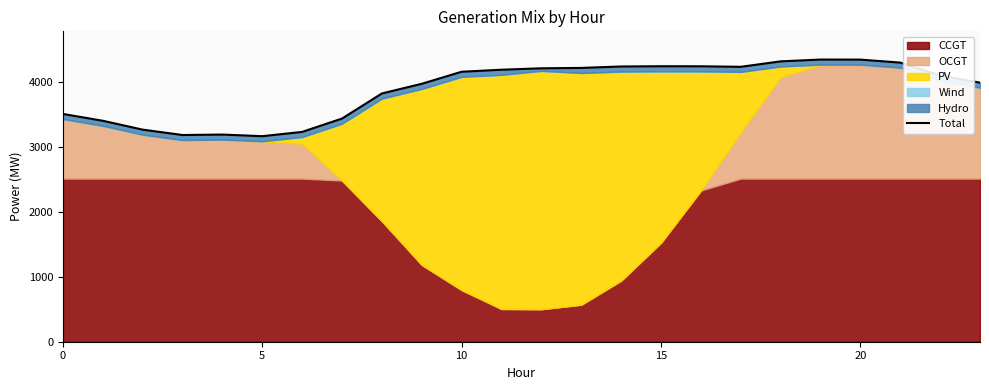

The chart shows a value of 970 at 0. True or false?

False